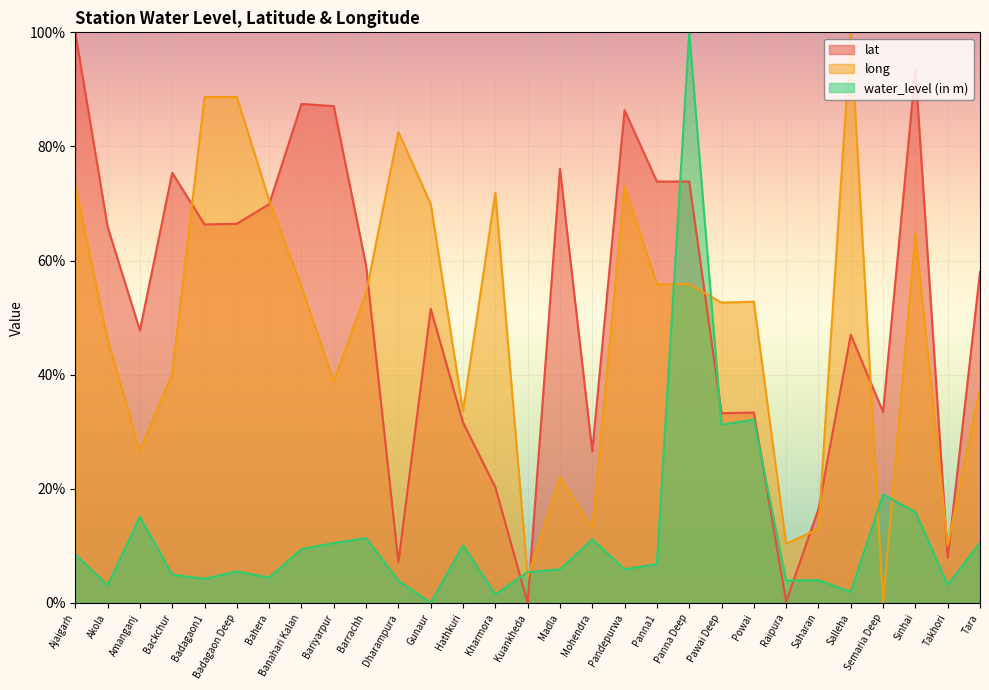

What is the average value of the lat series?

51.6